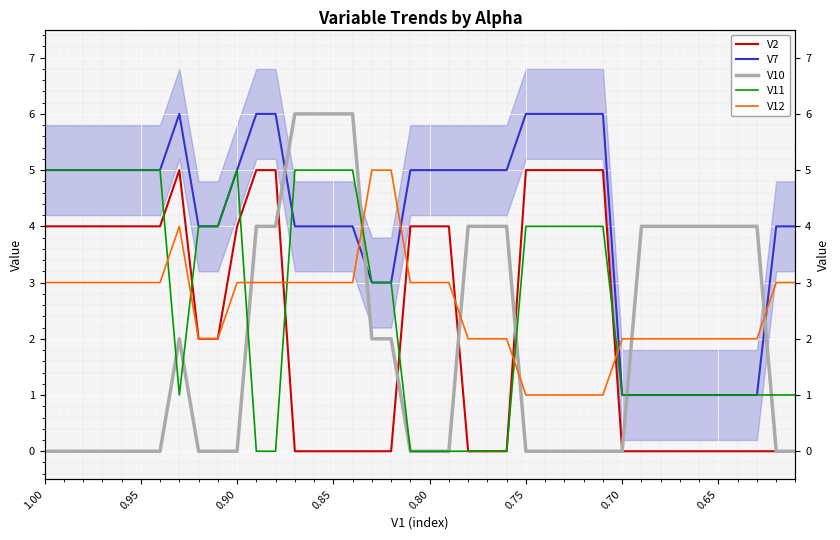

Which series has the largest total across all categories?

V7